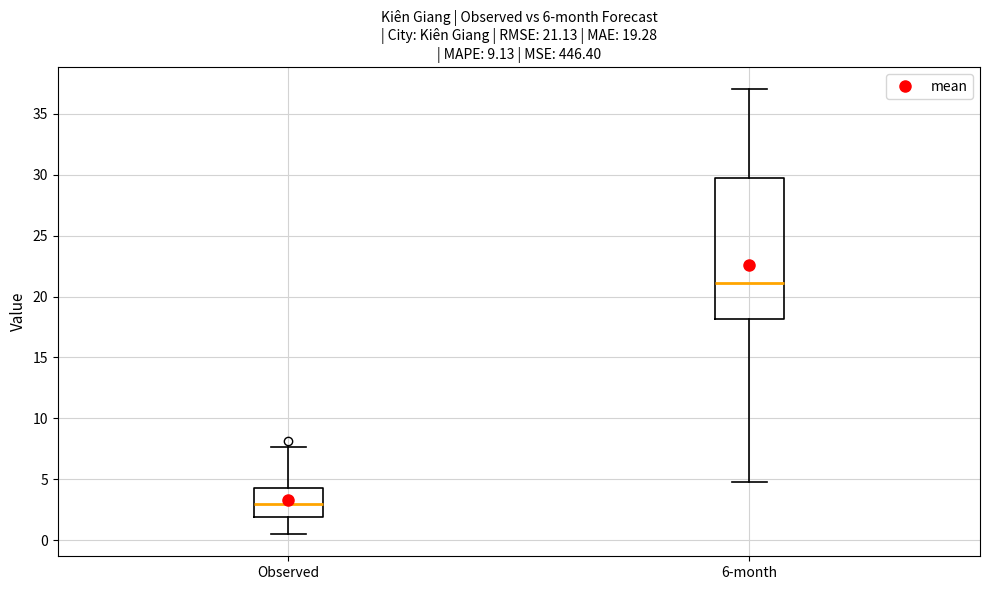

Comparing the boxes themselves (not the whiskers), which one is the tallest?

6-month